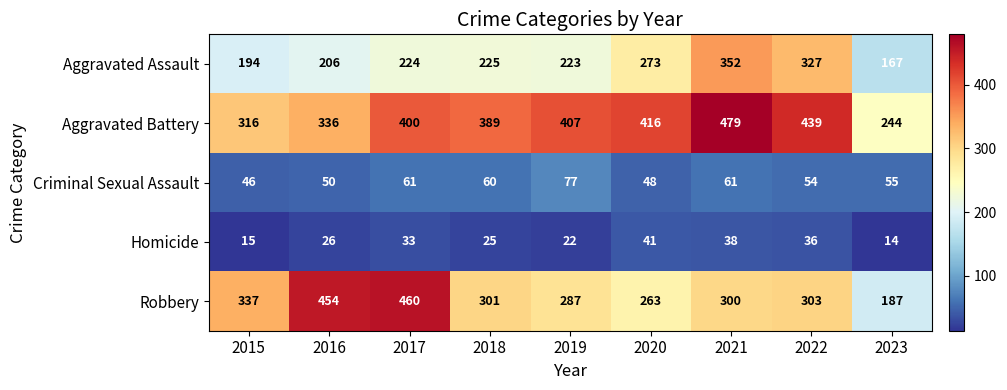

What is the total value across all series at 2020?

1041